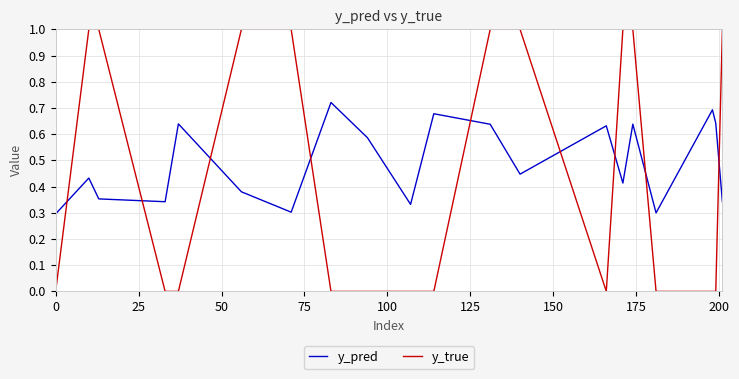

Rank the series by their maximum value, from highest to lowest.

y_true, y_pred